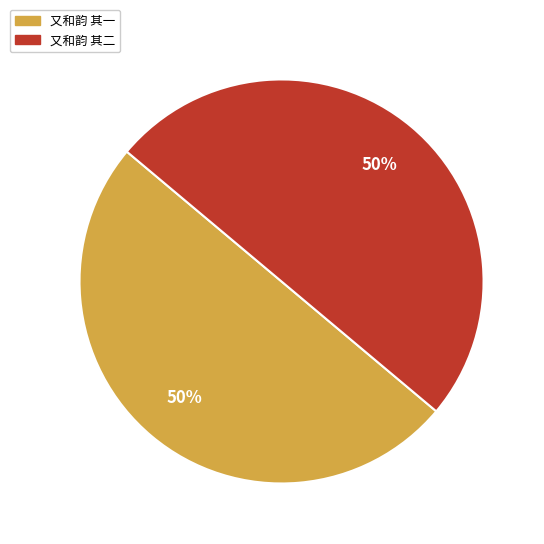

To the nearest percent, what percentage of the pie is 又和韵 其二?

50%